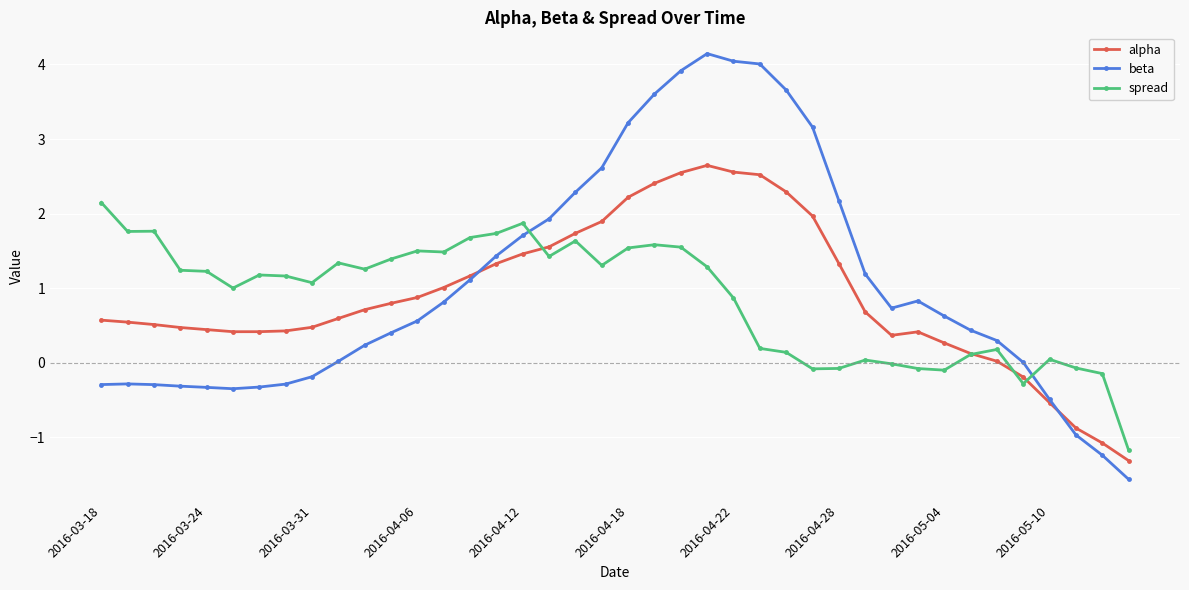

How many intersections are there between beta and spread?

2